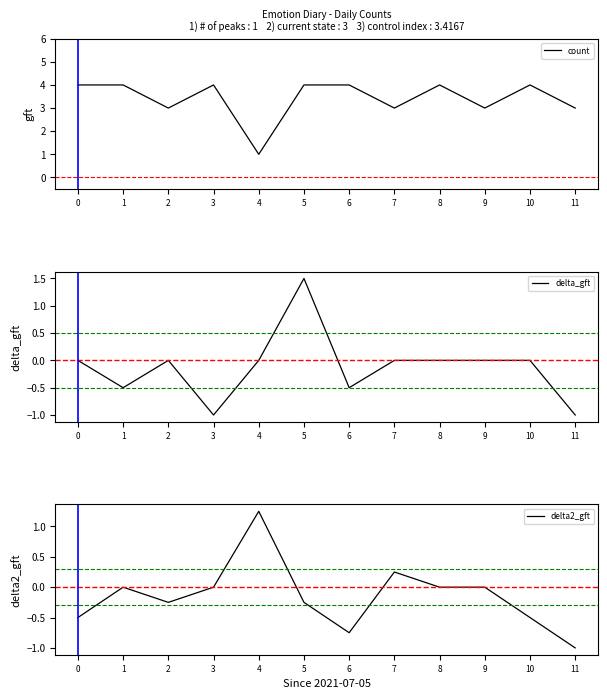

Is this an area chart (filled region under the line)?

No